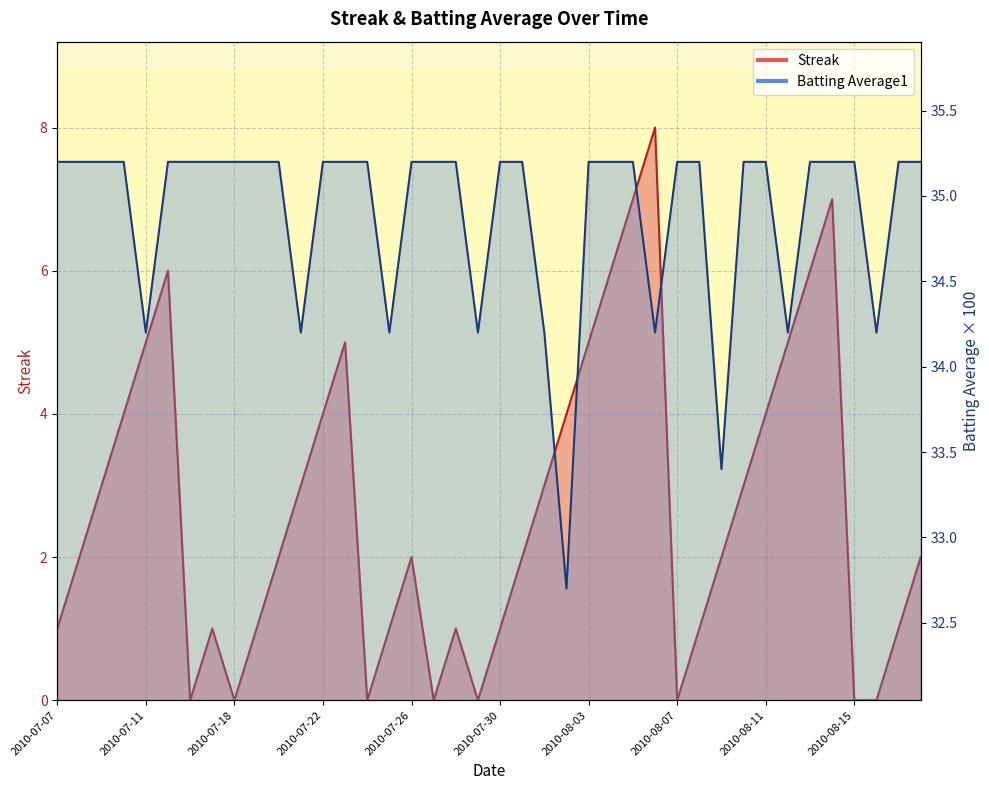

At 2010-07-15, list the series in order from smallest to largest.

Streak, Batting Average1